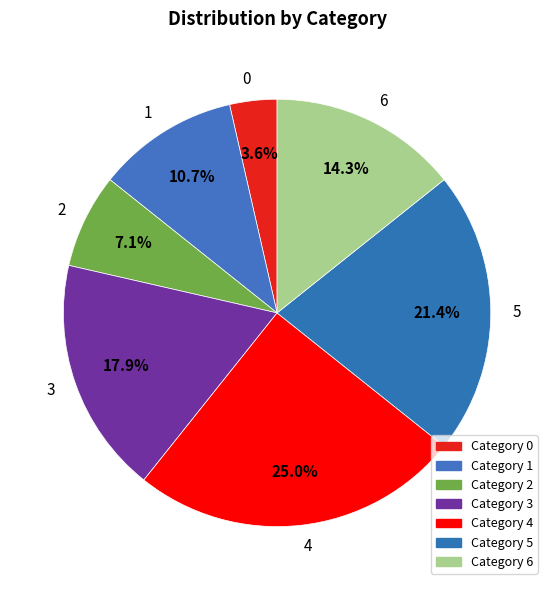

Rank the categories by value from highest to lowest.

4, 5, 3, 6, 1, 2, 0